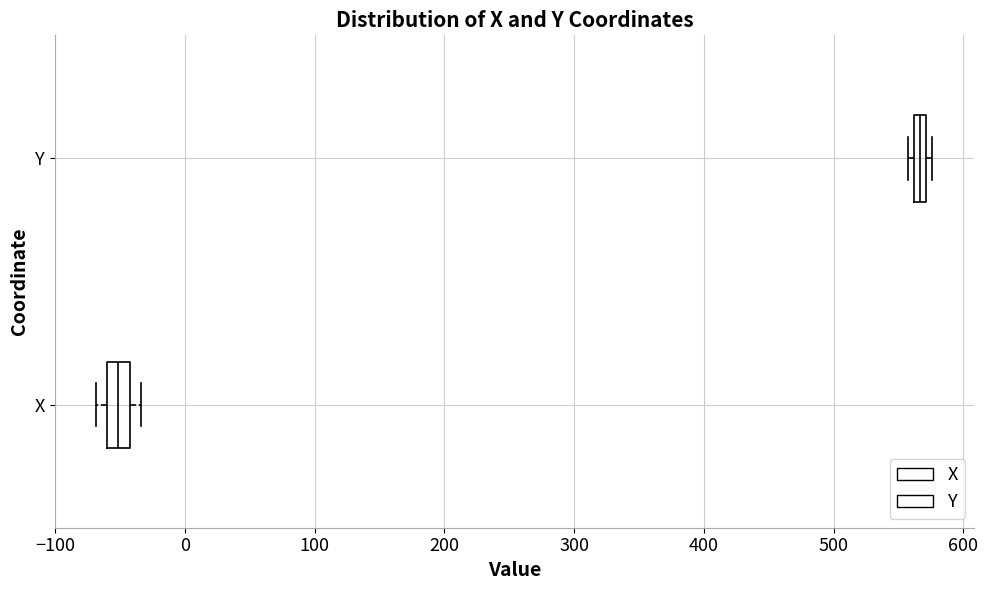

Where does the median line of the box for X sit on the x-axis? The values are not printed on the chart, so give them approximately, as read against the axis.

-50